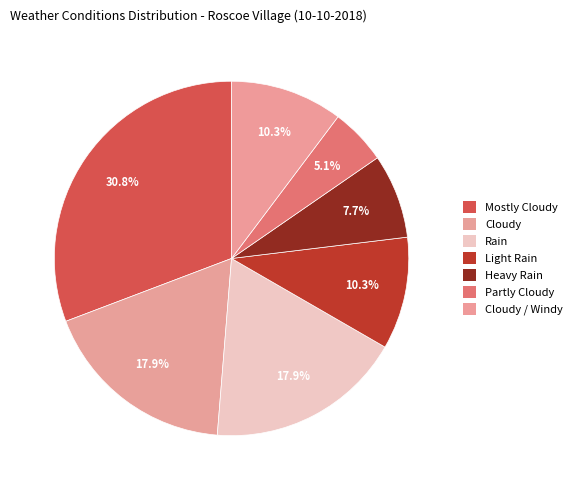

What is the change in value from Light Rain to Heavy Rain?

-1